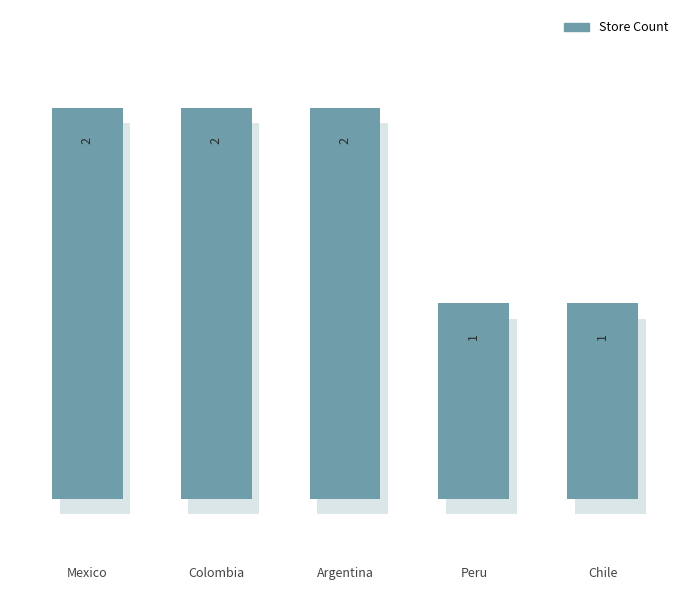

What is the label of the 1st bar from the left?

Mexico